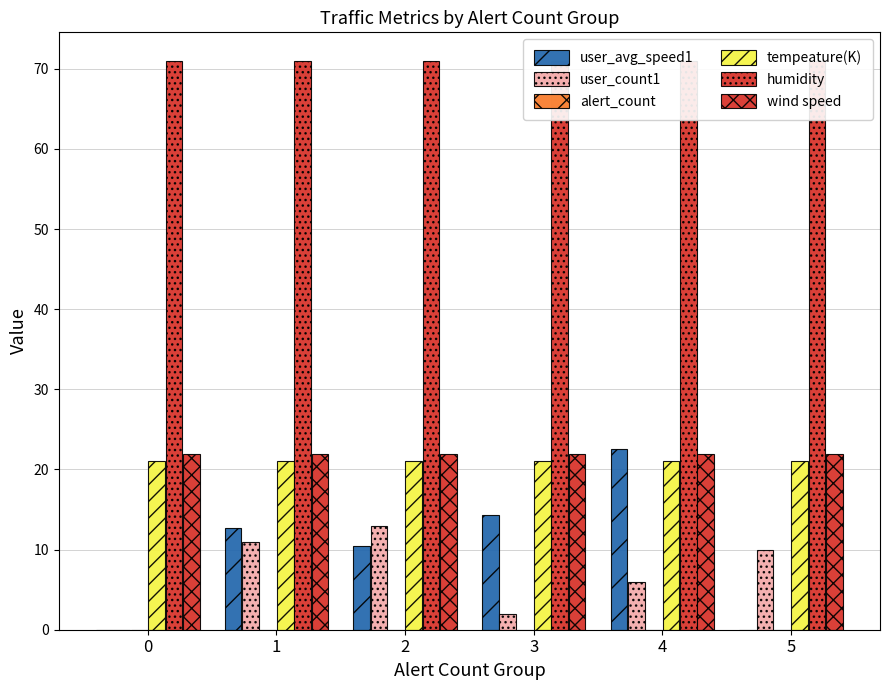

Reading right to left, list all the values displayed in this chart.

user_avg_speed1: 0.0	22.5	14.3	10.5	12.6	0.0
user_count1: 10.0	6.0	2.0	13.0	11.0	0.0
alert_count: 0.0	0.0	0.0	0.0	0.0	0.0
tempeature(K): 21.0	21.0	21.0	21.0	21.0	21.0
humidity: 71.0	71.0	71.0	71.0	71.0	71.0
wind speed: 21.9	21.9	21.9	21.9	21.9	21.9